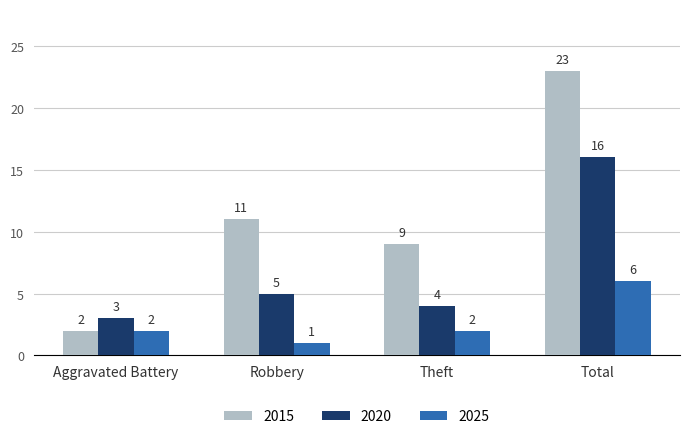

How many distinct data groups are displayed?

3